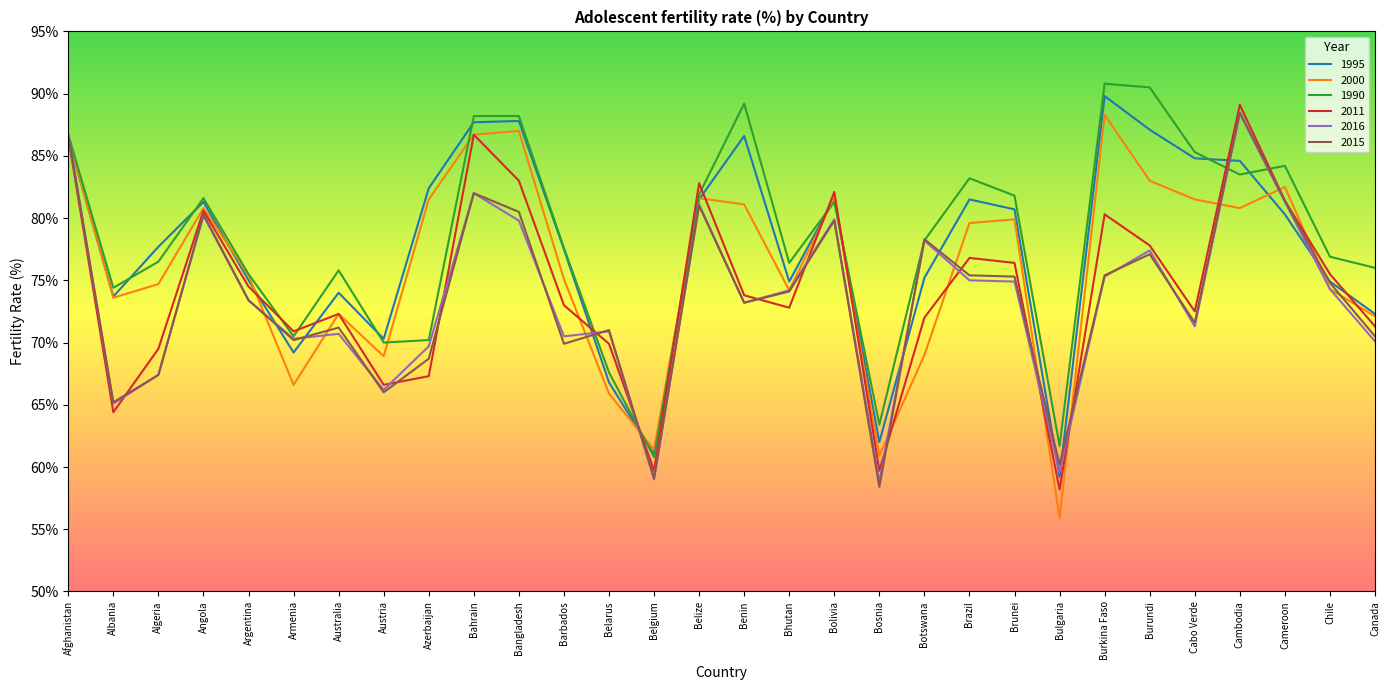

True or false: 2011 has more than 1 points higher than both neighbors.

True